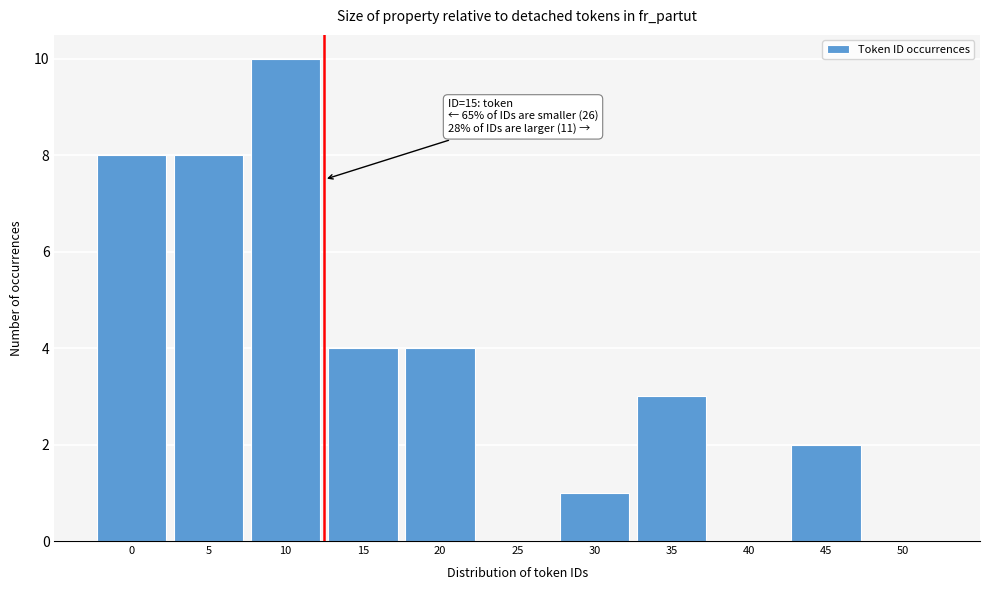

Reading left to right, extract all data points from this chart.

0=8	5=8	10=10	15=4	20=4	25=0	30=1	35=3	40=0	45=2	50=0